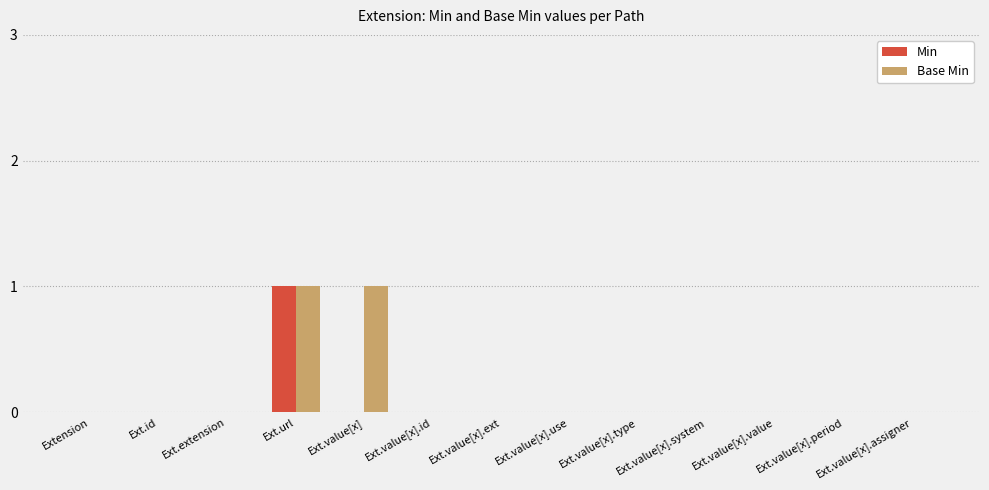

Is it true that Base Min equals 0 at Ext.value[x].value?

True